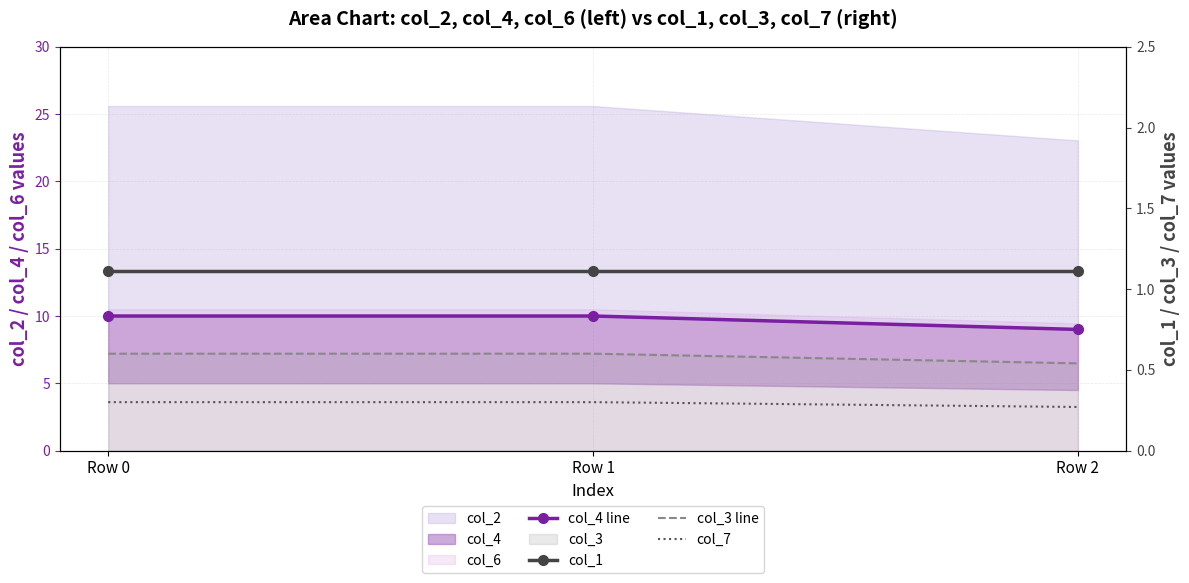

True or false: col_4 line has a value of 10.0 at Row 1.

True